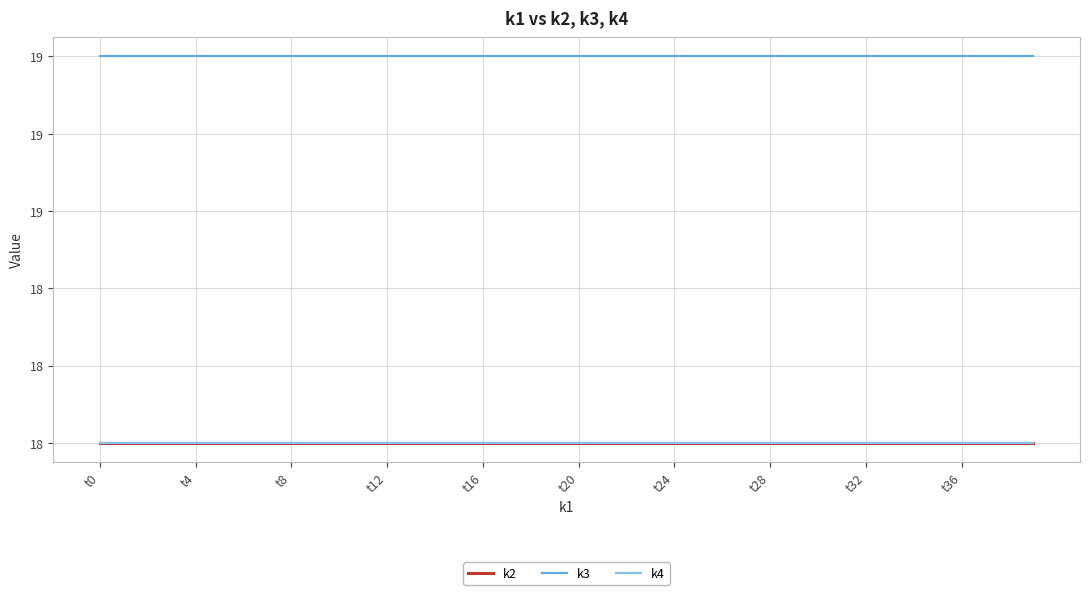

Does the chart display data point markers on the line(s)?

No